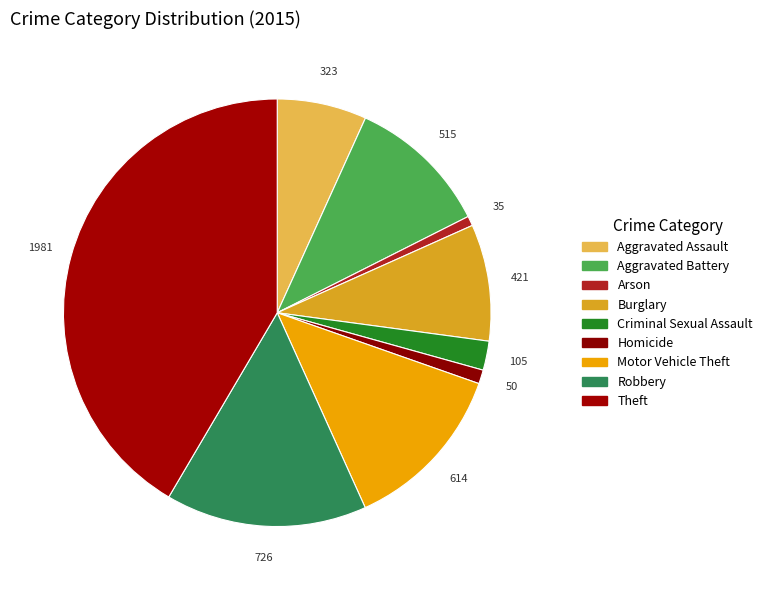

How many segments does this pie chart have?

9